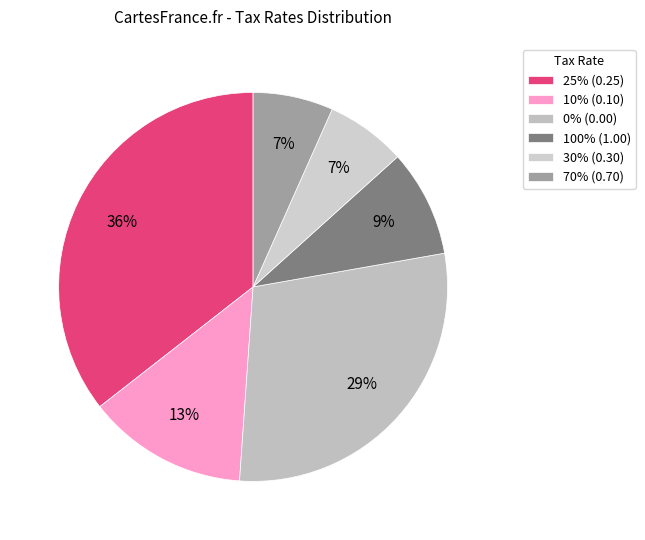

How many segments does this pie chart have?

6